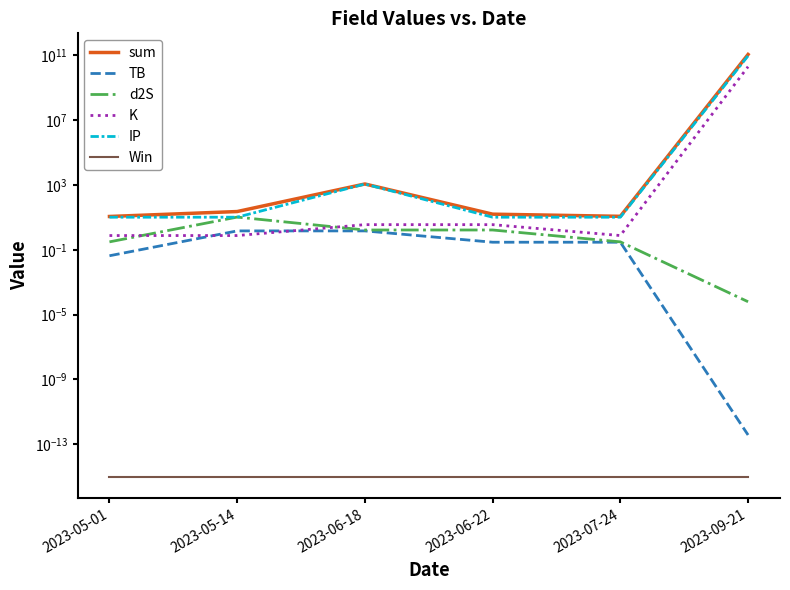

Reading left to right, what are all the values shown in this chart?

sum: 11.3	22.7	1139.7	15.7	11.5	110705214803.2
TB: 0.0	1.5	1.5	0.3	0.3	0.0
d2S: 0.3	10.3	1.7	1.7	0.3	0.0
K: 0.8	0.8	3.5	3.5	0.8	19477208507.9
IP: 10.2	10.2	1133.0	10.2	10.2	91228006295.3
Win: 0.0	0.0	0.0	0.0	0.0	0.0